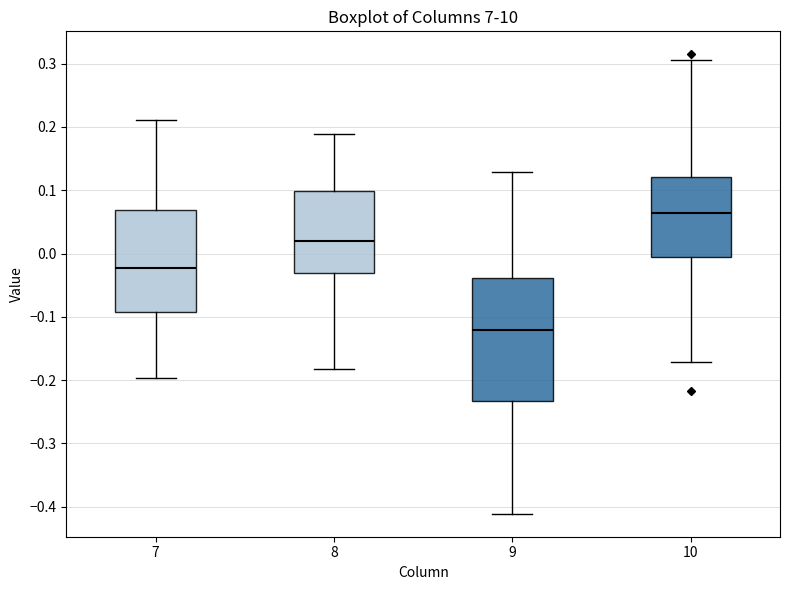

Reading left to right, read every box against the y-axis: the position of its median line, the range the box covers, and the ends of its whiskers. The values are not printed on the chart, so give them approximately, as read against the axis.

7: median -0.02, box -0.09 to 0.07, whiskers -0.20 to 0.21
8: median 0.02, box -0.03 to 0.10, whiskers -0.18 to 0.19
9: median -0.12, box -0.23 to -0.04, whiskers -0.41 to 0.13
10: median 0.06, box -0.01 to 0.12, whiskers -0.17 to 0.31